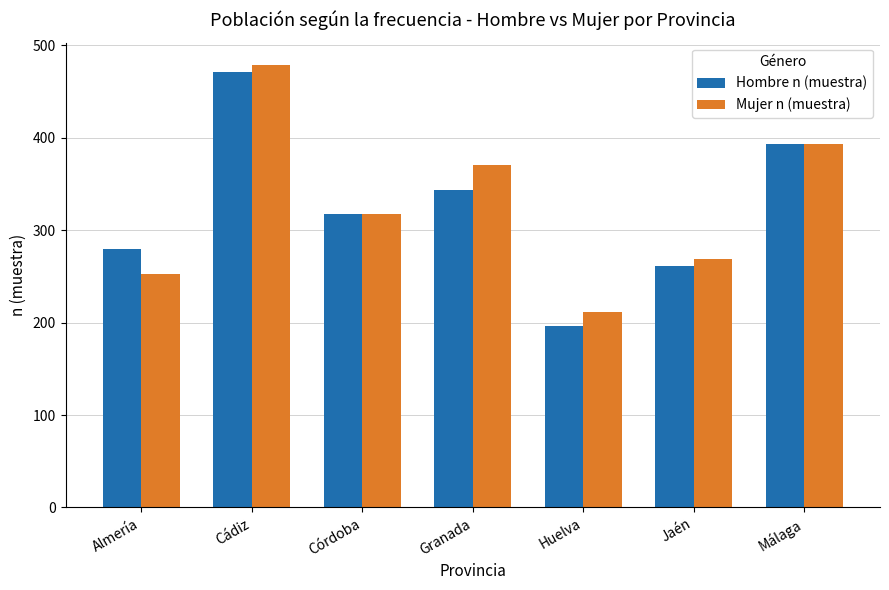

What is the approximate value of Mujer n (muestra) at Córdoba?

317